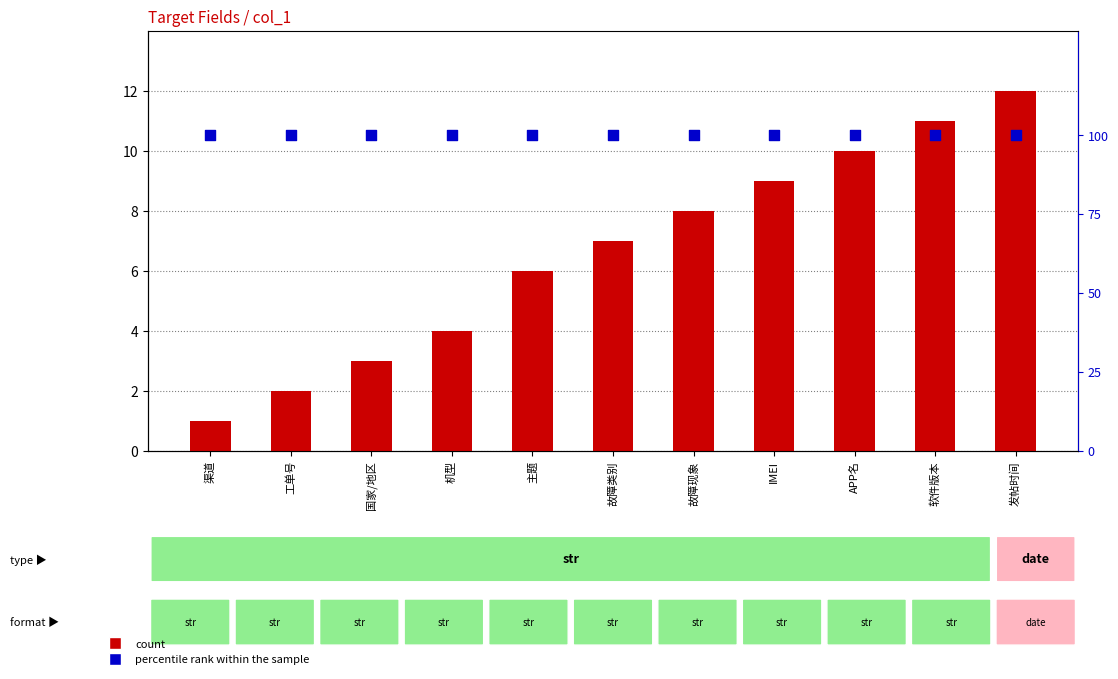

What is the total value across all series at 工单号?

102